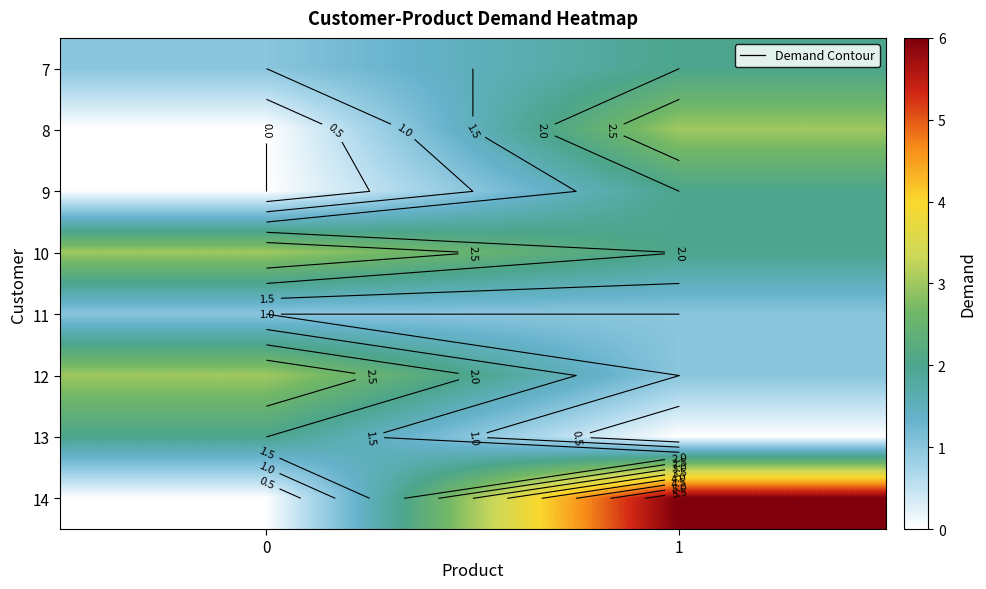

List the labels in order of 10 value, smallest first.

1, 0